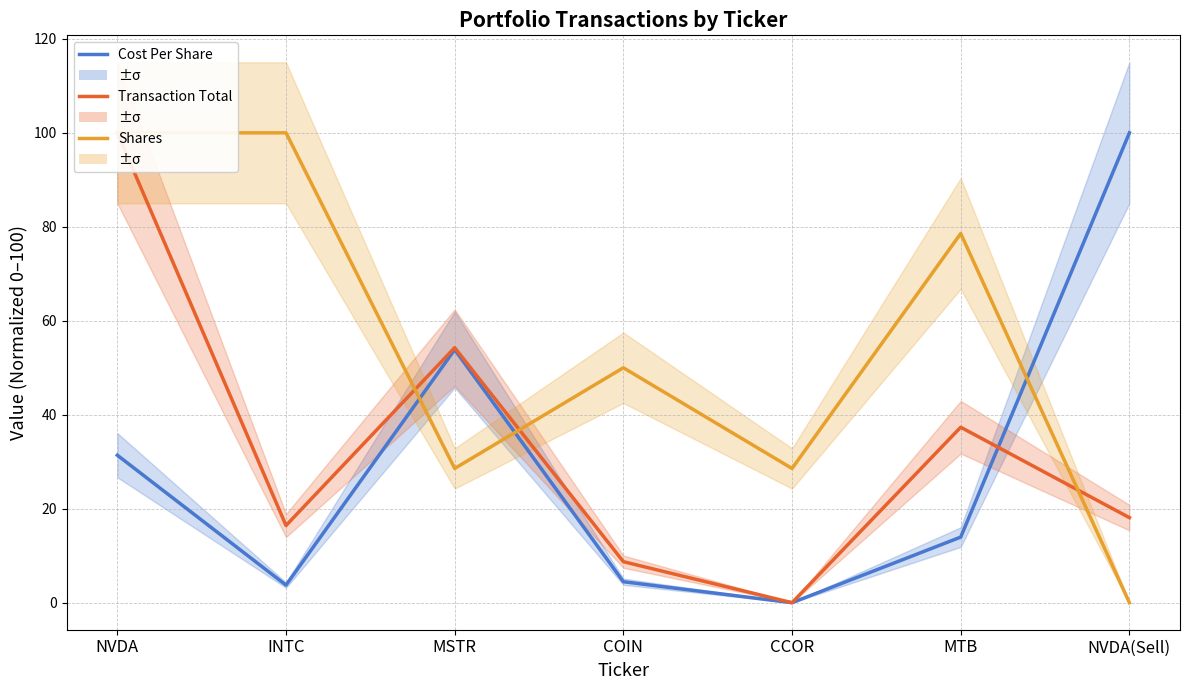

At CCOR, list the series in order from largest to smallest.

Shares, Cost Per Share, Transaction Total